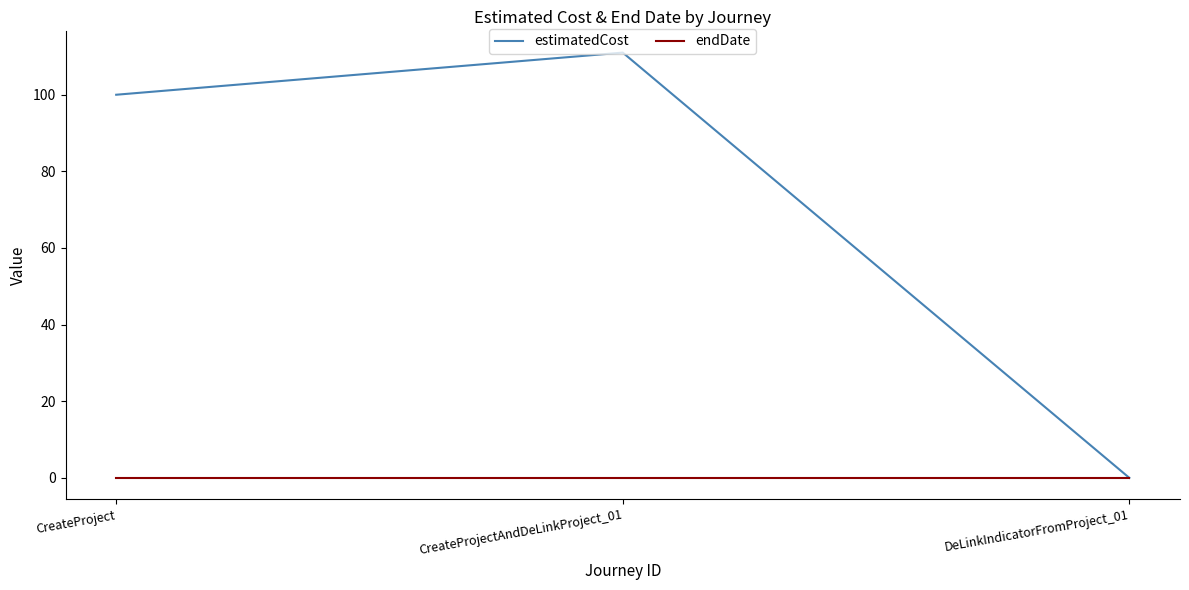

Reading left to right, what are all the values shown in this chart?

estimatedCost: 100	111	0
endDate: 0	0	0